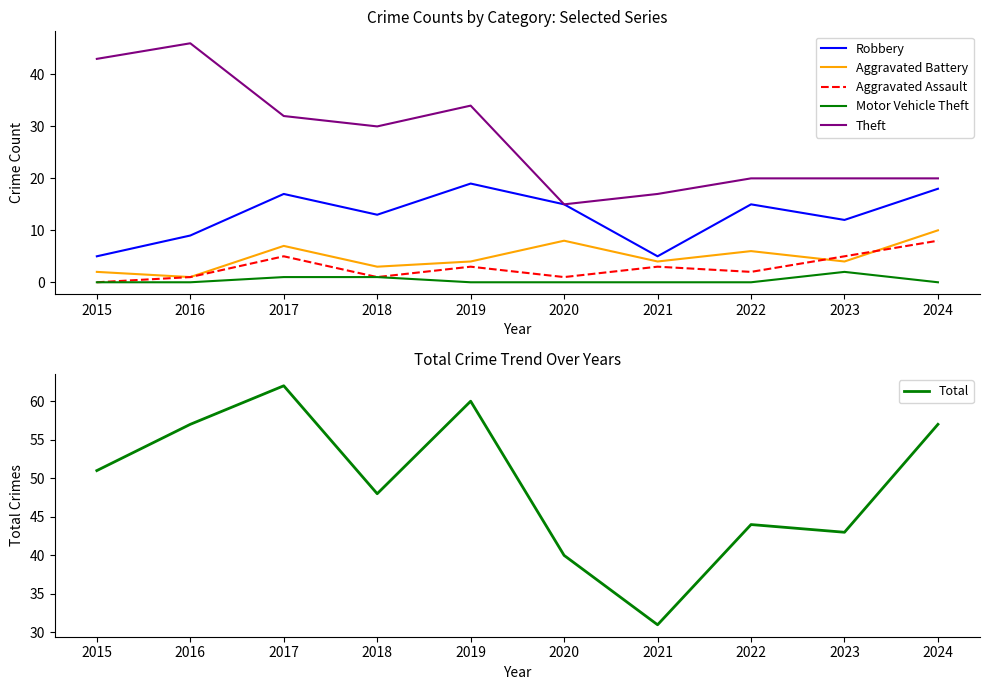

Which category has the highest value across all series?

2017